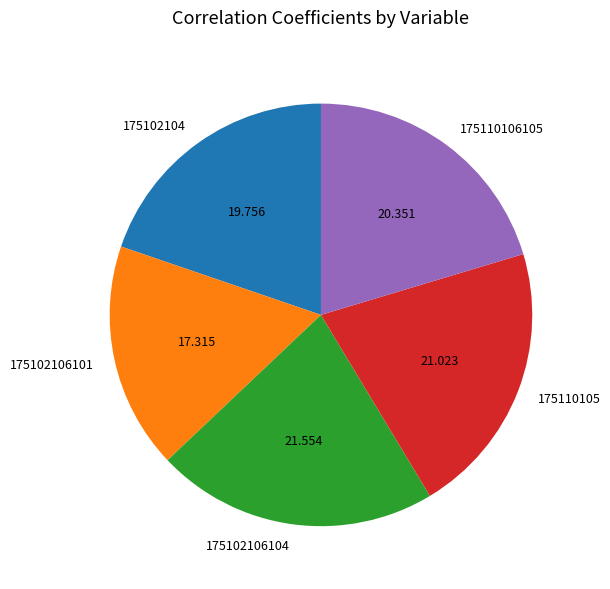

Does 175110105 account for over 50% of the chart?

No